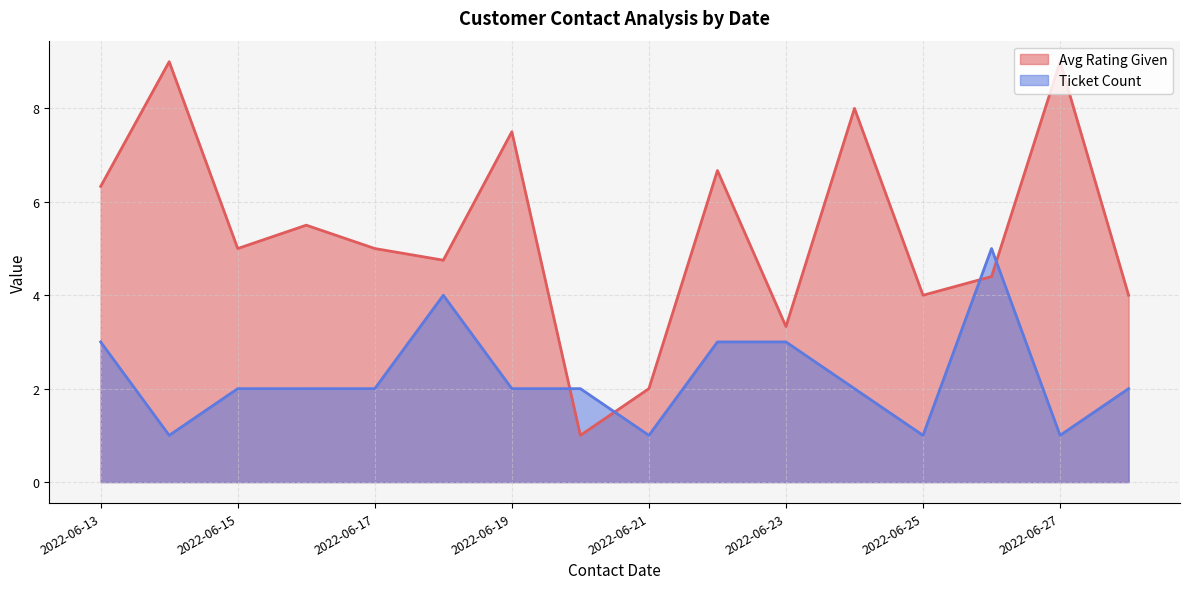

What is the difference between the maximum and minimum values in the Avg Rating Given series?

8.0